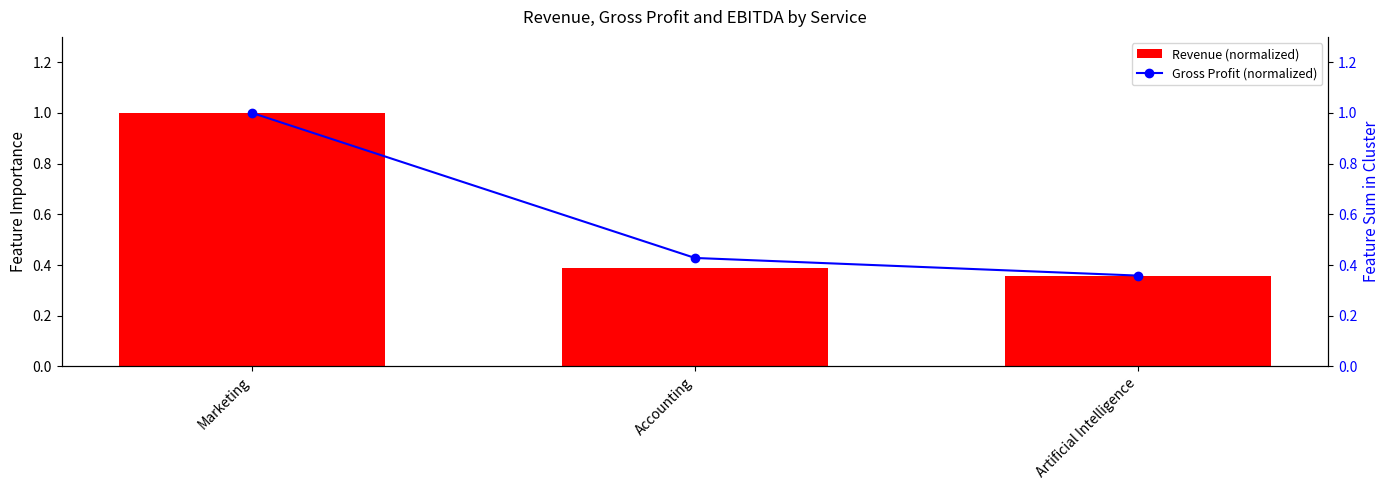

What position from the right is Artificial Intelligence?

1